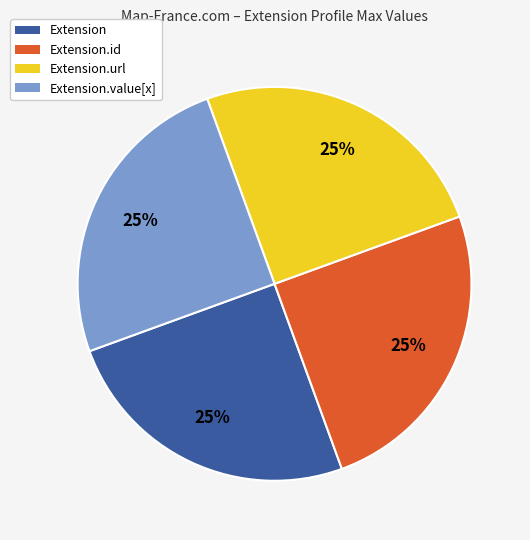

To the nearest percent, what is the combined percentage of Extension.value[x] and Extension.url?

50%